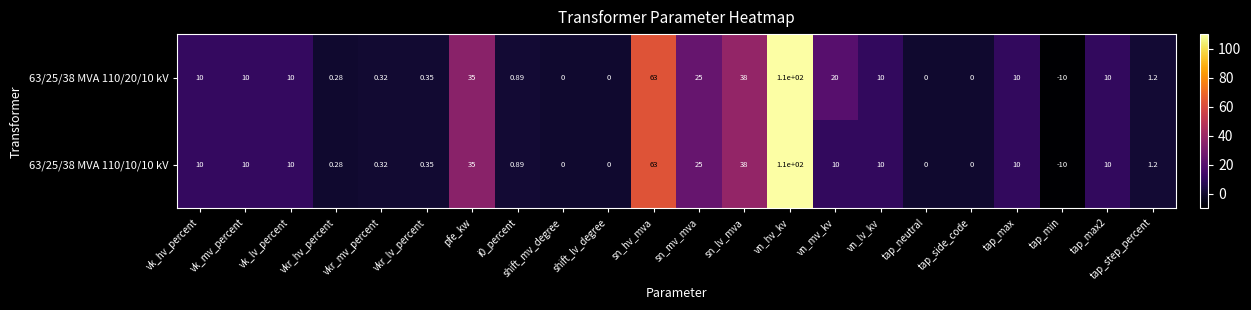

How many distinct data groups are displayed?

2